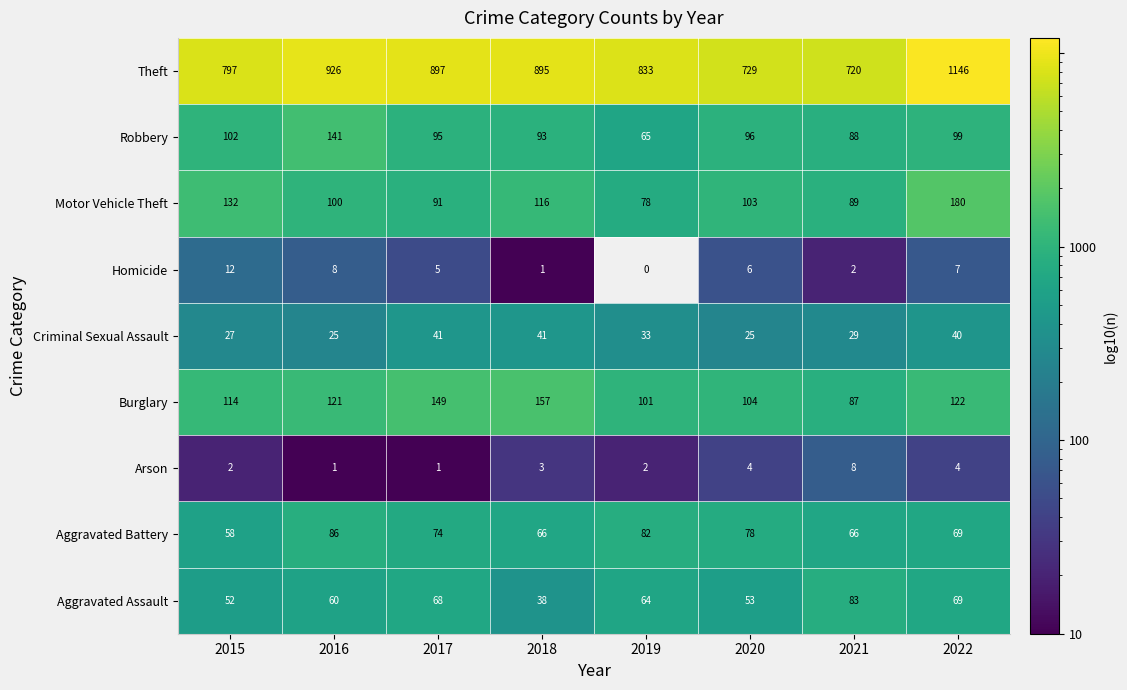

Which series has the largest total across all categories?

Theft